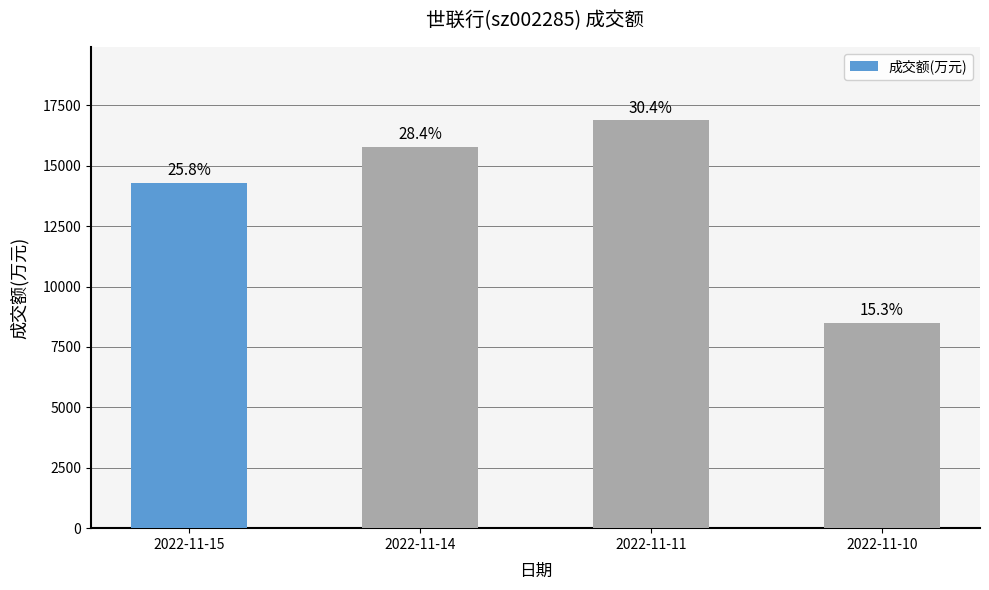

Reading left to right, list all the values displayed in this chart.

2022-11-15=14303	2022-11-14=15774	2022-11-11=16880	2022-11-10=8497